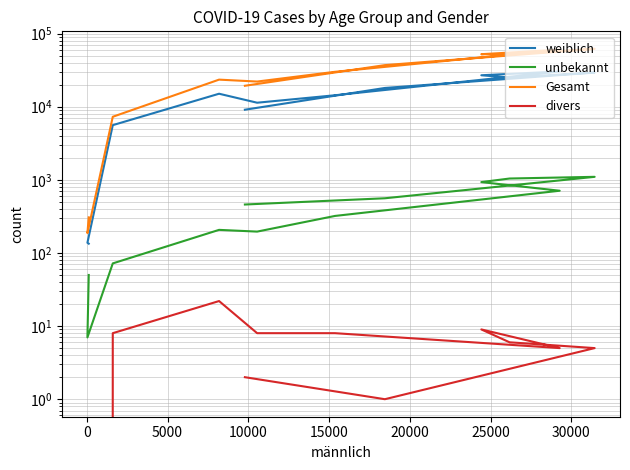

True or false: weiblich and divers intersect in this chart.

False